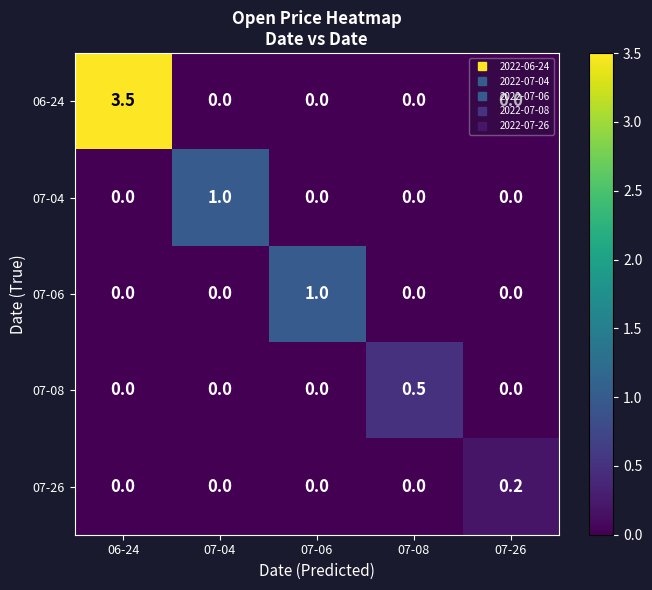

What is the difference between the maximum and minimum values in the 07-04 series?

1.0